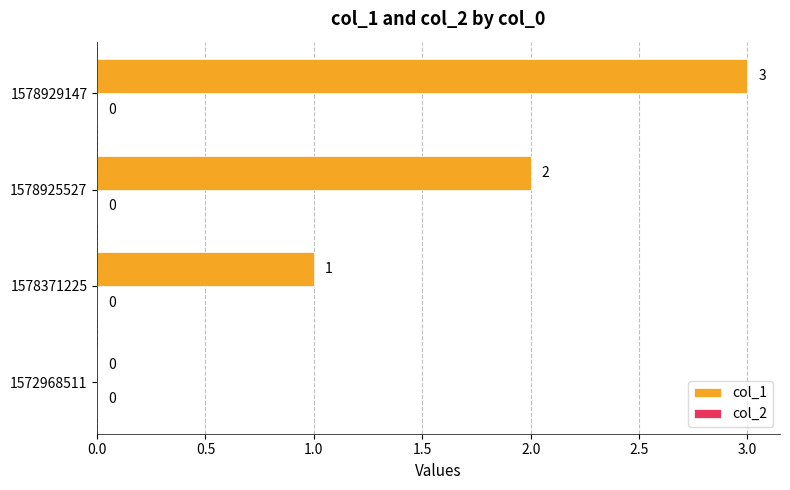

The value at 1578925527 is 3. True or false?

False